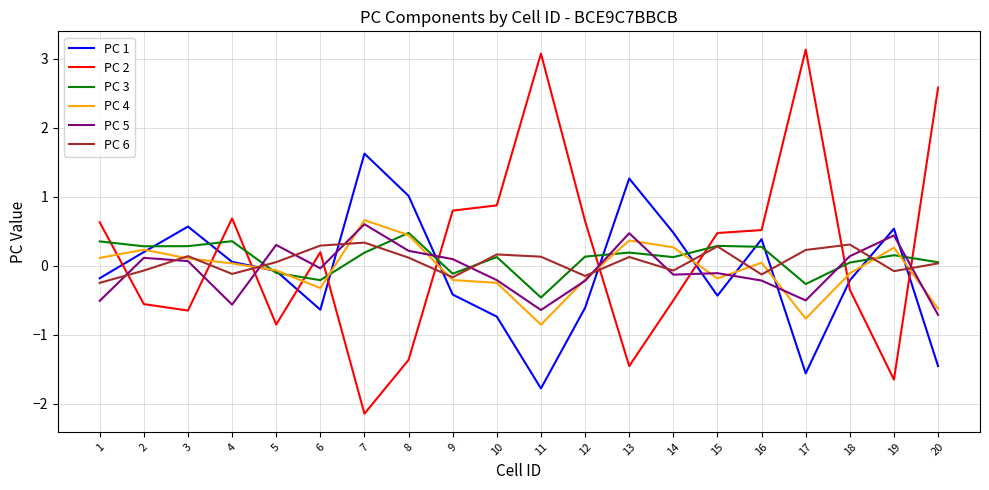

True or false: PC 3 has more than 0 points higher than both neighbors.

True